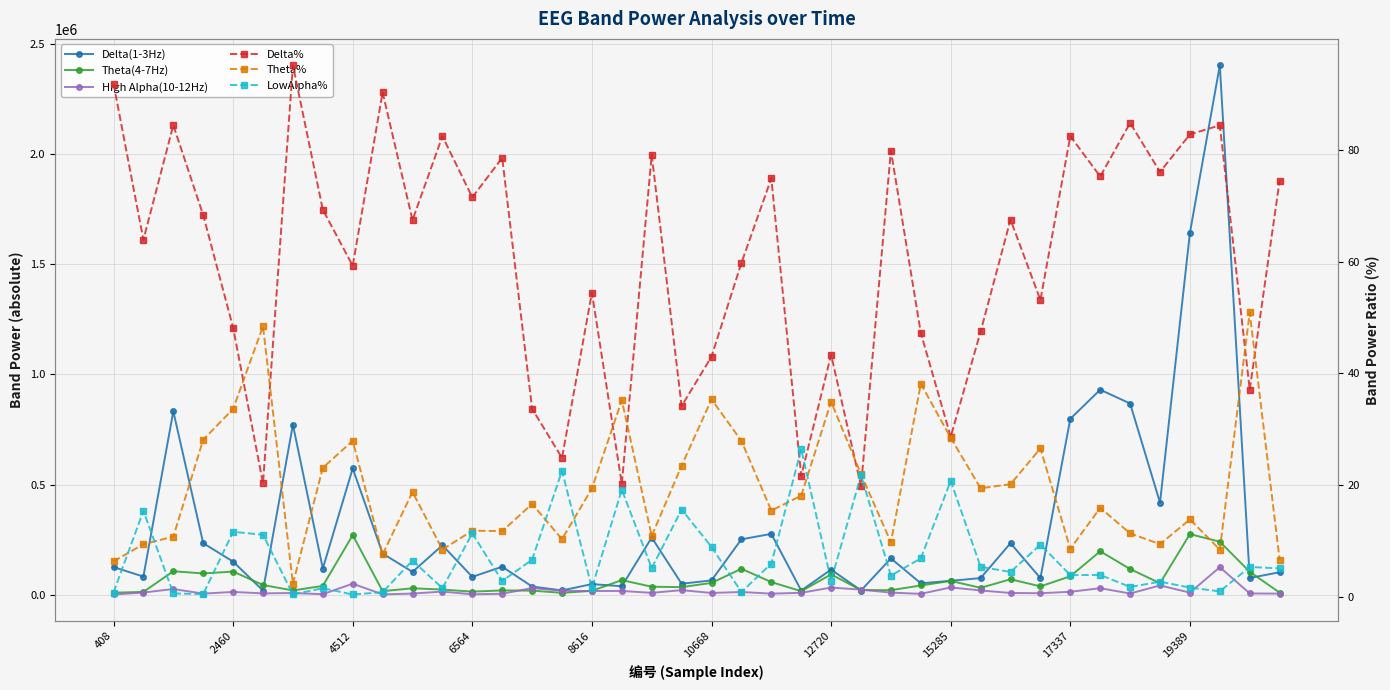

Reading left to right, transcribe all the data shown in this chart.

Delta(1-3Hz): 124912.0	81801.0	832831.0	233512.0	149889.0	18217.0	771992.0	118443.0	573371.0	186501.0	103048.0	224023.0	80518.0	126601.0	36587.0	18917.0	47654.0	37827.0	259116.0	49341.0	64382.0	251104.0	275868.0	18383.0	113732.0	18531.0	164430.0	51232.0	62563.0	74979.0	233482.0	74774.0	798660.0	930770.0	868170.0	417557.0	1643862.0	2404580.0	75374.0	101599.0
Theta(4-7Hz): 8592.0	12043.0	106056.0	96066.0	104617.0	43489.0	18829.0	39442.0	270237.0	15619.0	28649.0	22908.0	13320.0	18919.0	18061.0	7831.0	16963.0	65844.0	35637.0	33912.0	52928.0	117219.0	56815.0	15371.0	91650.0	20532.0	20032.0	41358.0	62159.0	30659.0	69688.0	37368.0	83006.0	196801.0	116044.0	51651.0	274806.0	240218.0	103535.0	9035.0
High Alpha(10-12Hz): 451.0	9247.0	25256.0	4434.0	12026.0	5490.0	7160.0	1764.0	49538.0	893.0	4594.0	13557.0	1340.0	3805.0	29631.0	17347.0	16243.0	16540.0	7841.0	20245.0	7346.0	11764.0	4297.0	8221.0	31799.0	22528.0	8979.0	3387.0	32561.0	18823.0	7360.0	6168.0	12670.0	28974.0	4845.0	41684.0	8855.0	124420.0	5177.0	4393.0
Delta%: 91.9	63.9	84.5	68.4	48.2	20.3	95.2	69.3	59.3	90.3	67.5	82.5	71.5	78.6	33.7	24.9	54.5	20.2	79.2	34.2	43.0	59.8	74.9	21.6	43.3	19.8	79.9	47.2	28.6	47.5	67.5	53.1	82.5	75.3	84.9	76.1	82.8	84.4	37.1	74.5
Theta%: 6.3	9.4	10.8	28.1	33.6	48.4	2.3	23.1	27.9	7.6	18.8	8.4	11.8	11.8	16.6	10.3	19.4	35.2	10.9	23.5	35.4	27.9	15.4	18.1	34.9	21.9	9.7	38.1	28.5	19.4	20.2	26.6	8.6	15.9	11.3	9.4	13.9	8.4	50.9	6.6
LowAlpha%: 0.7	15.4	0.6	0.5	11.6	11.1	0.4	1.5	0.4	0.8	6.5	1.5	11.3	2.8	6.6	22.5	1.6	19.2	5.1	15.6	8.9	0.8	5.9	26.4	2.8	21.8	3.8	6.9	20.7	5.4	4.4	9.3	3.9	3.9	1.7	2.7	1.6	0.9	5.3	5.1